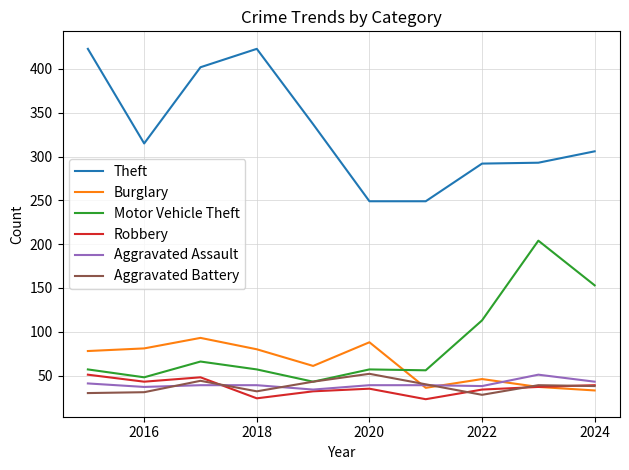

What are all the series names shown in the legend?

Theft, Burglary, Motor Vehicle Theft, Robbery, Aggravated Assault, Aggravated Battery